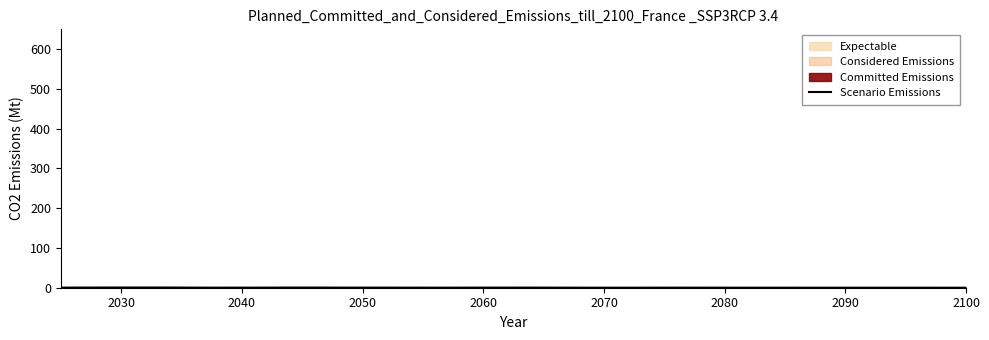

Reading left to right, extract all data points from this chart.

0.3	0.5	0.5	0.2	0.2	0.4	0.2	0.2	0.2	0.3	0.3	0.1	0.1	0.2	0.1	0.1	0.0	0.1	0.0	0.0